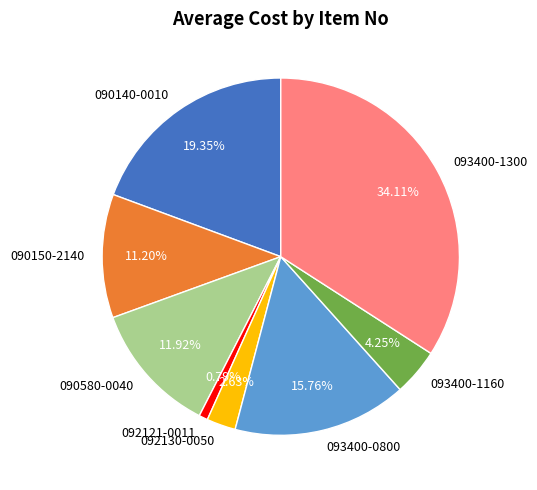

What is the largest slice in the pie chart?

093400-1300